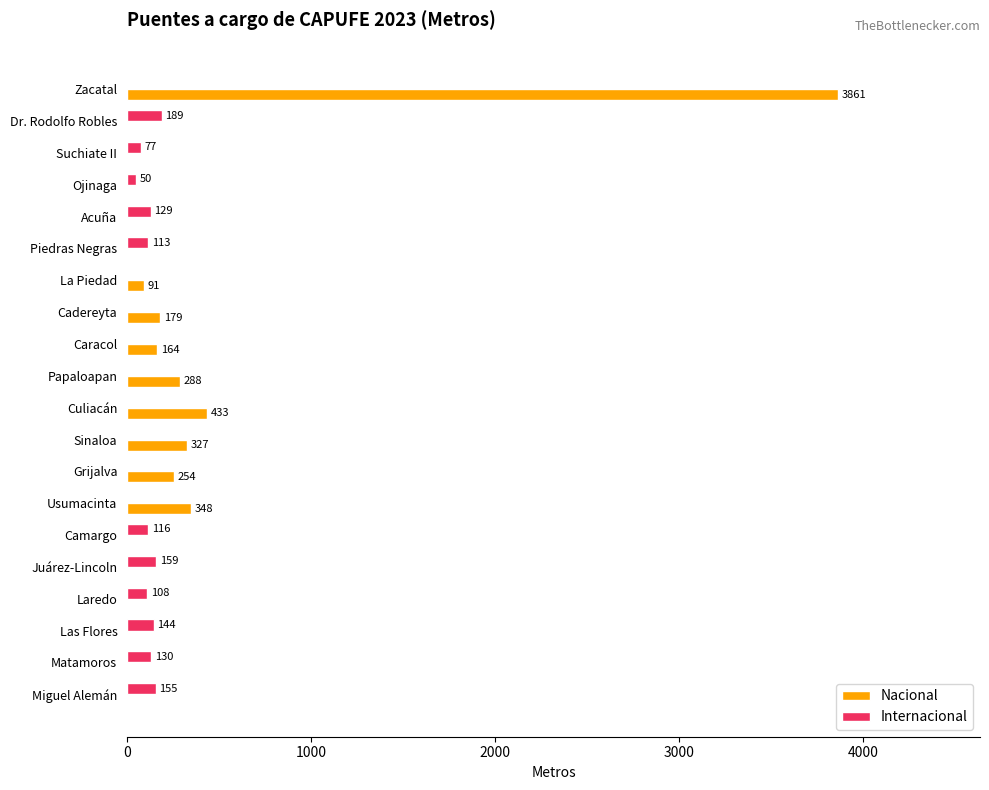

What are all the series names shown in the legend?

Nacional, Internacional